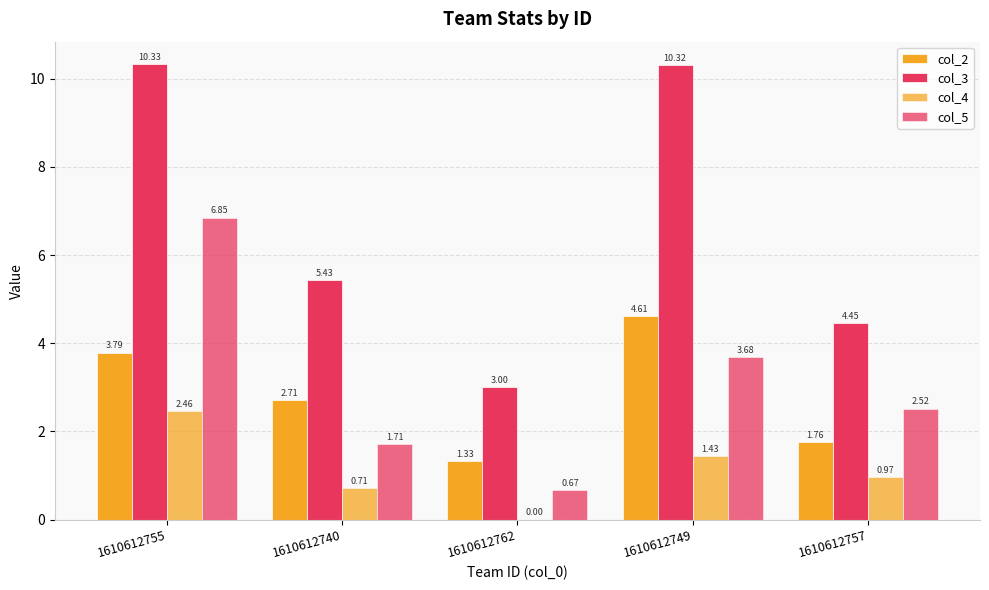

List the labels in order of col_5 value, largest first.

1610612755, 1610612749, 1610612757, 1610612740, 1610612762